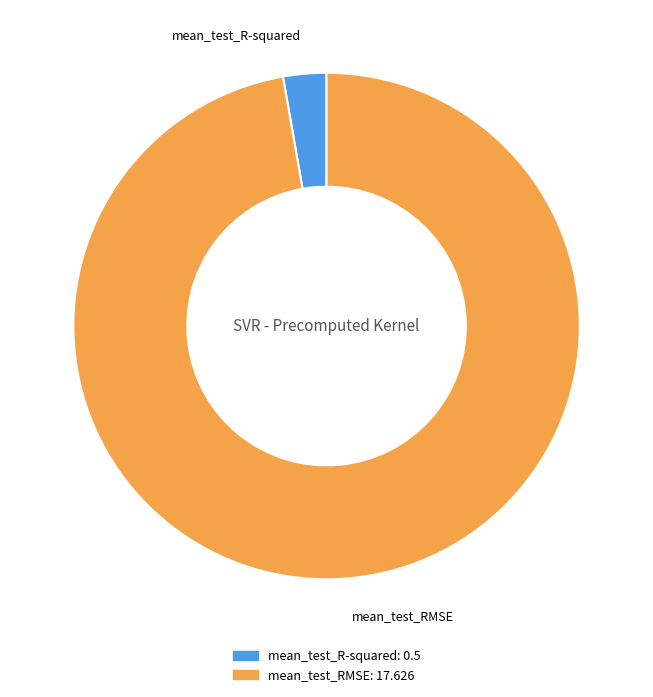

Rank the categories by value from highest to lowest.

mean_test_RMSE, mean_test_R-squared